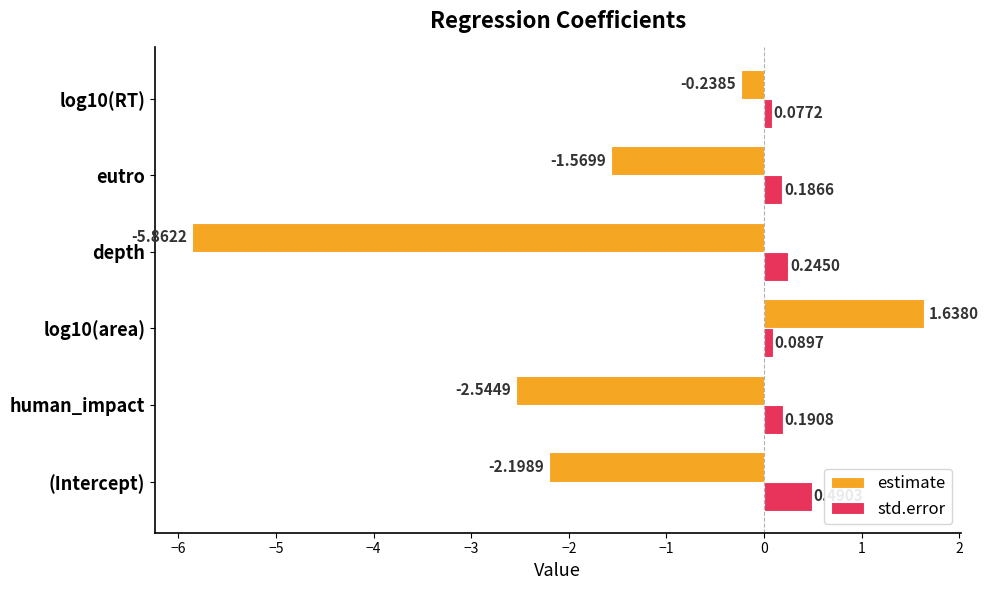

Rank the series at (Intercept) from lowest to highest value.

estimate, std.error